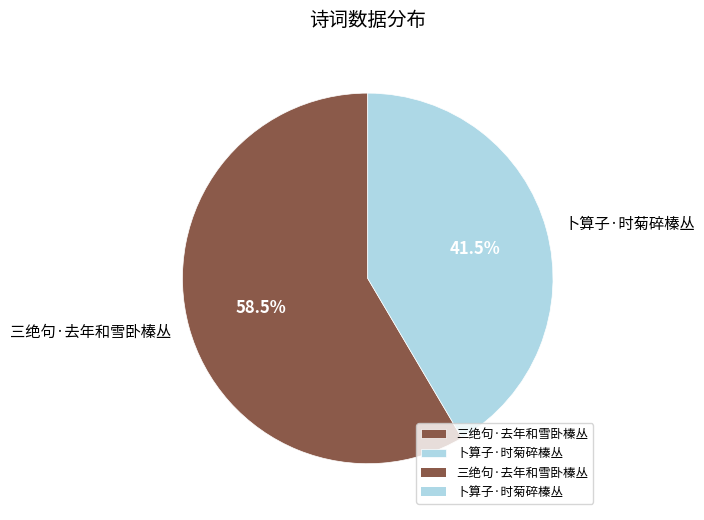

What is the ratio of the value at 三绝句·去年和雪卧榛丛 to the value at 卜算子·时菊碎榛丛?

1.4